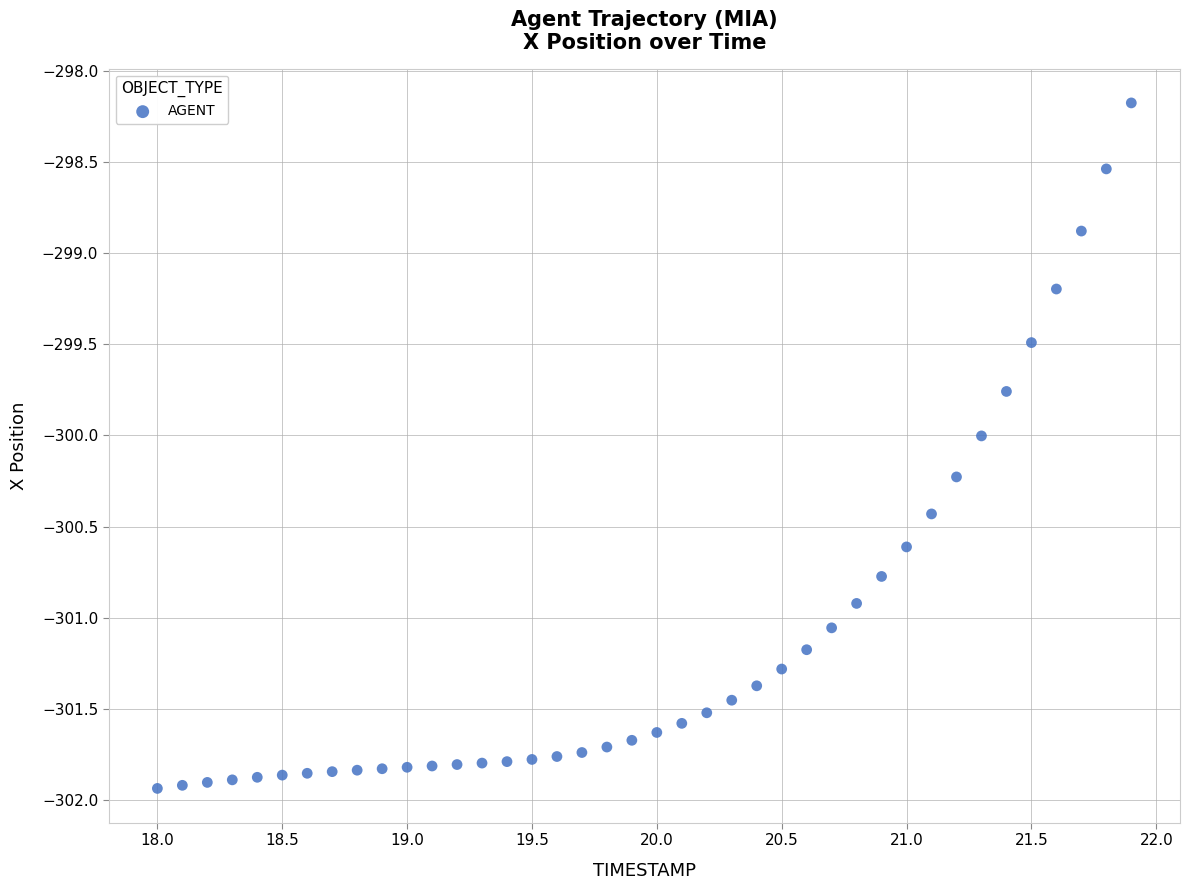

What is the range of Y values (max minus min)?

3.8